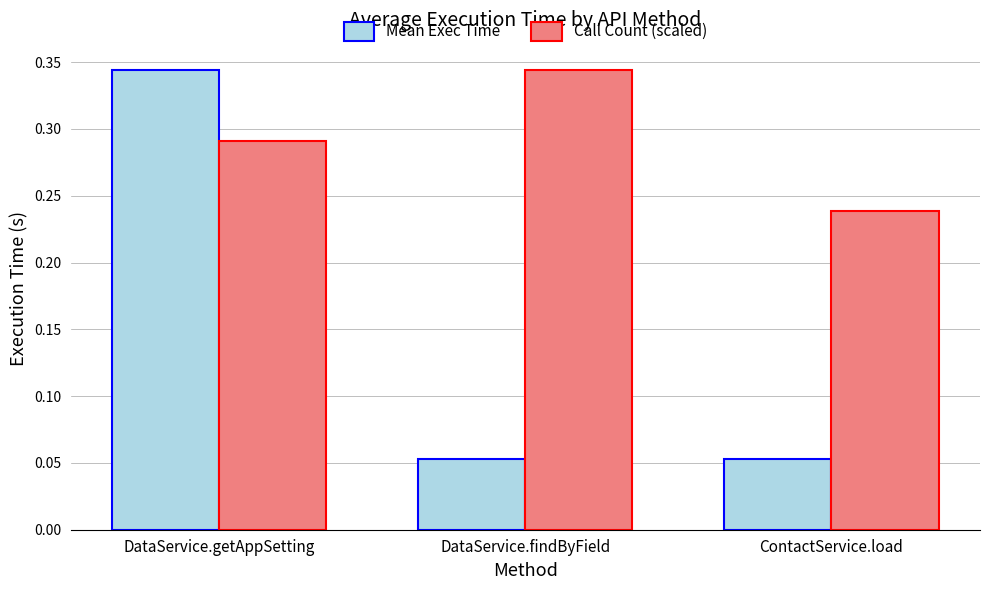

How many bars are there in total?

6